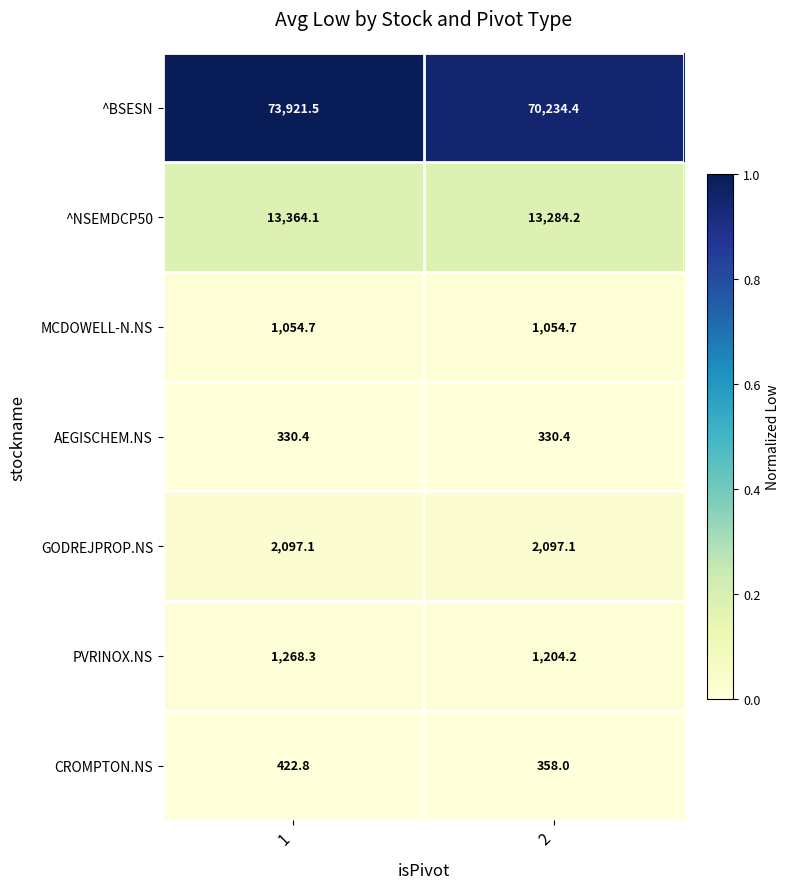

What is the difference between the highest and lowest values at 1?

73591.1